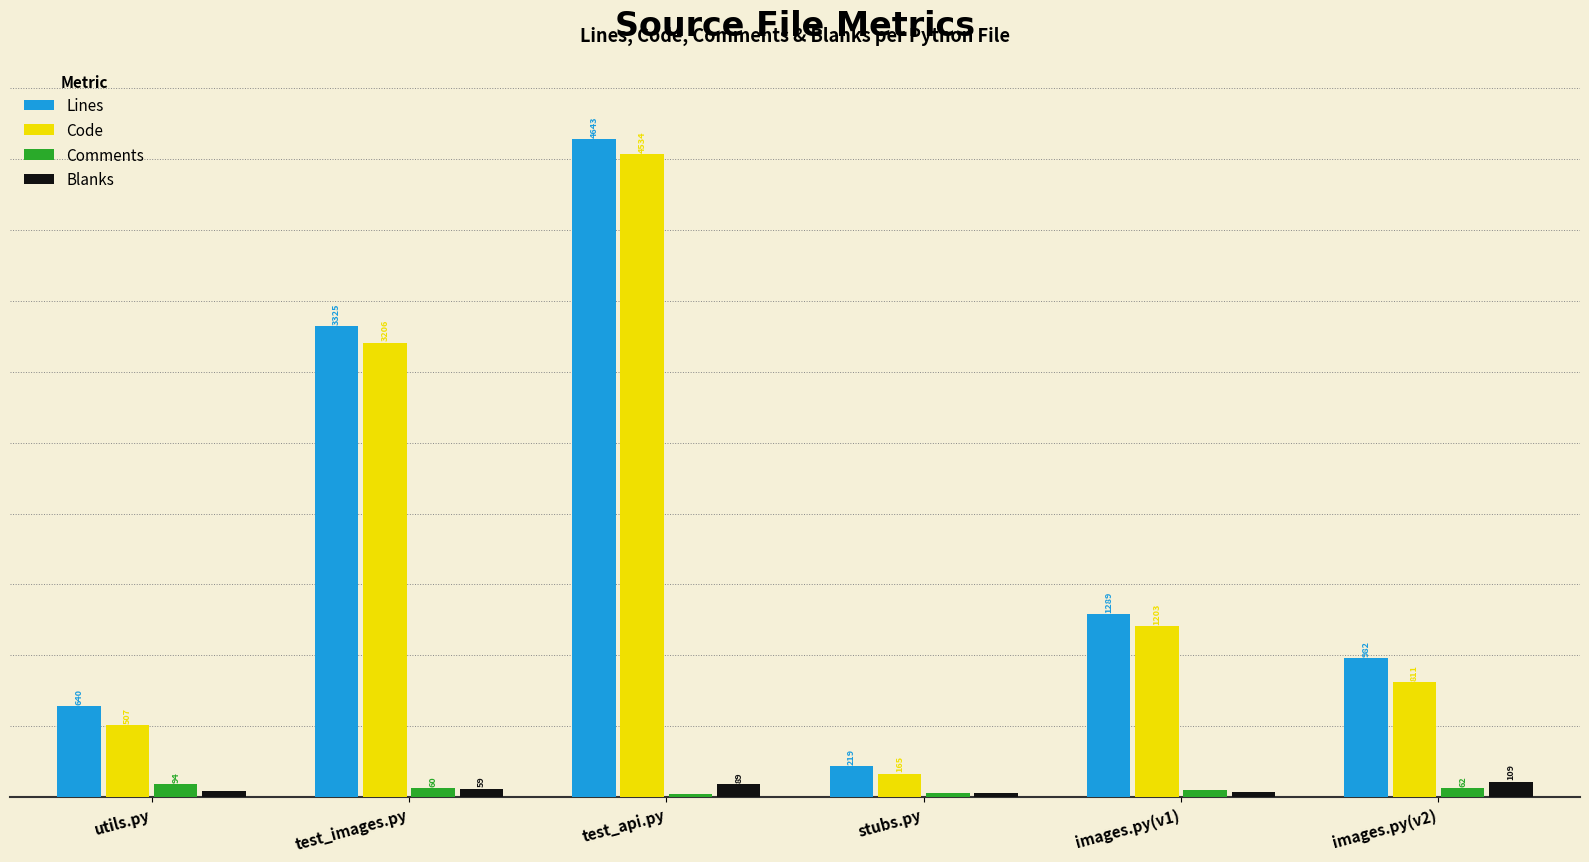

Which category has the lowest value across all series?

test_api.py